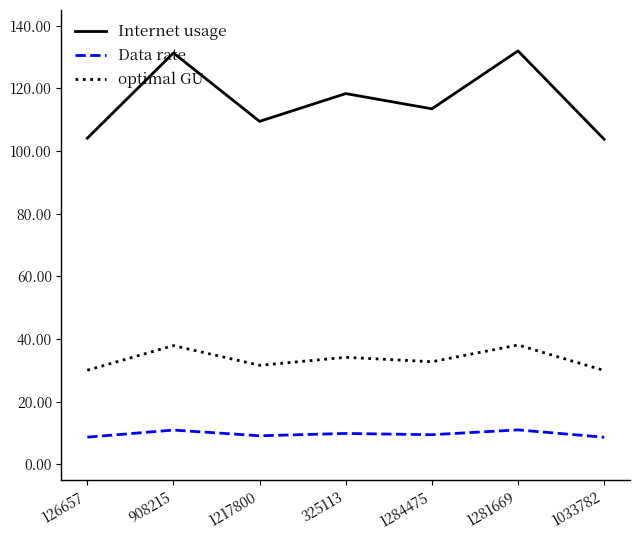

Which series has the largest range (max minus min)?

Internet usage